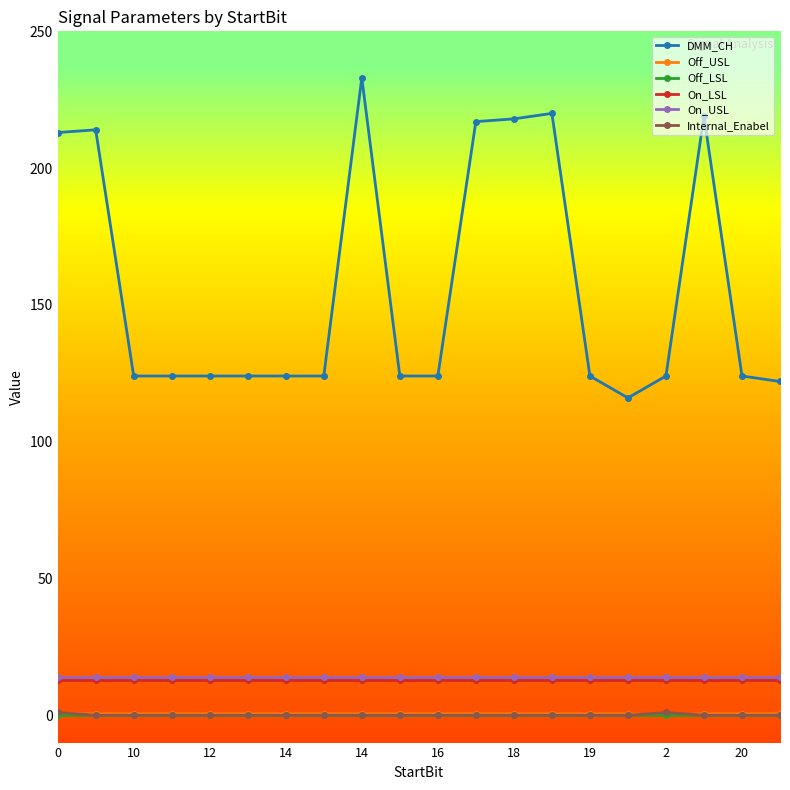

Which series has the widest spread of values?

DMM_CH